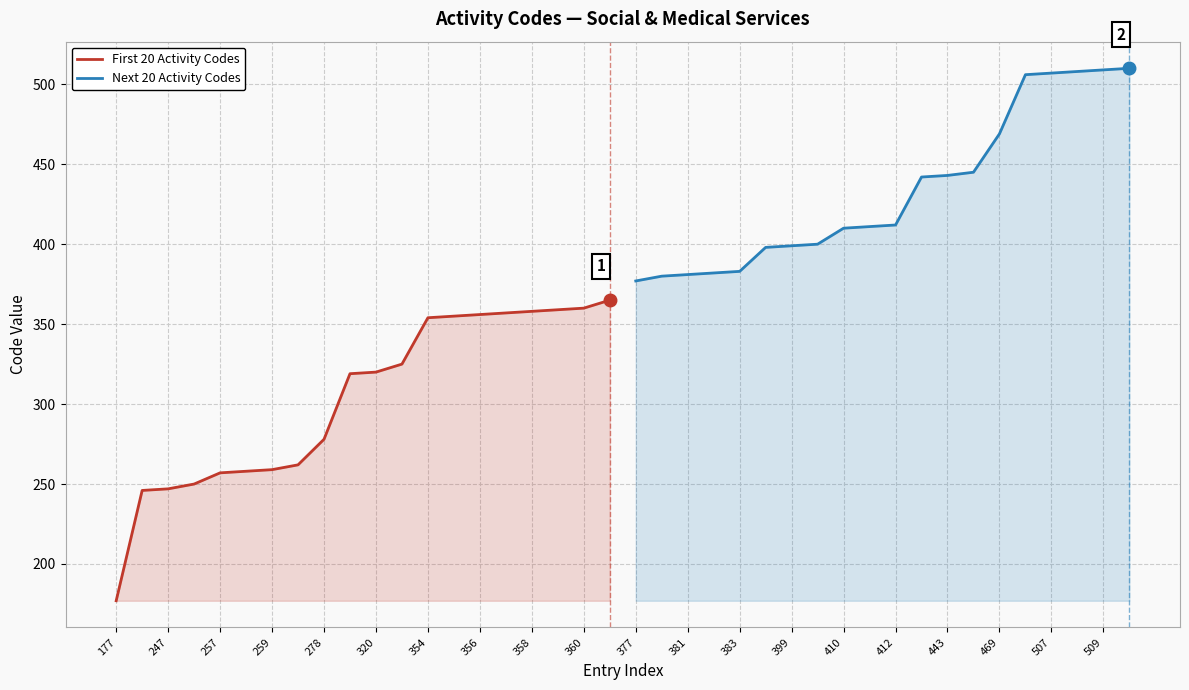

What are all the series names shown in the legend?

First 20 Activity Codes, Next 20 Activity Codes